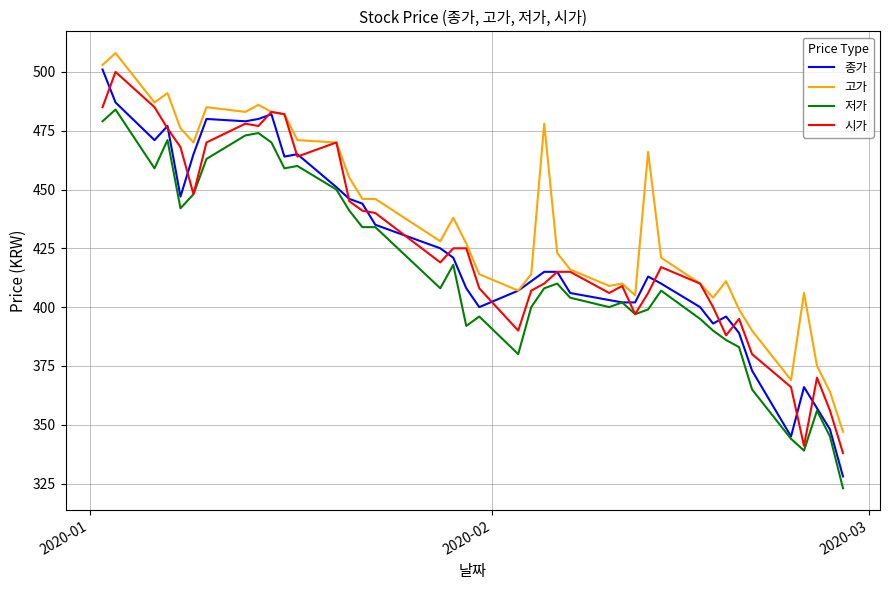

What is the lowest value of the 시가 series?

338